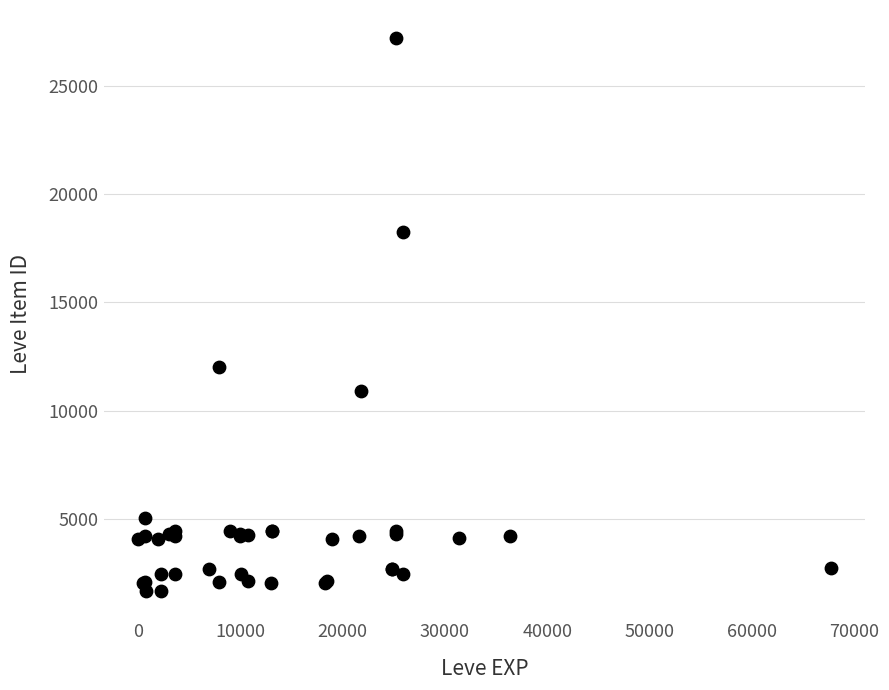

What Y value in the scatter plot is closest to 14448?

12018